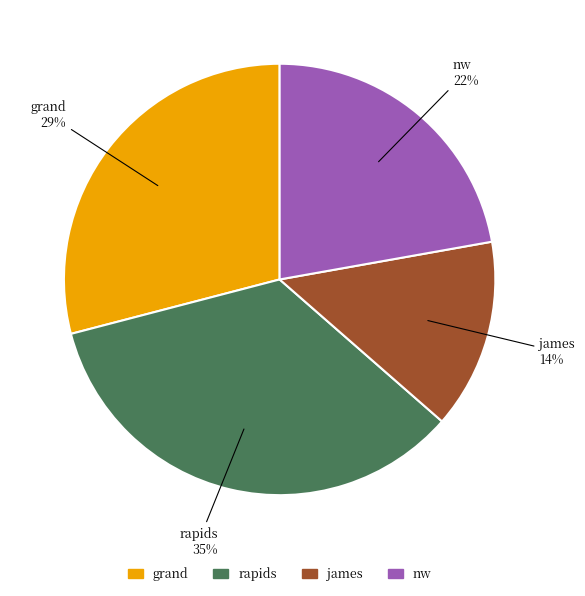

Do james and grand together represent more than half of the pie?

No